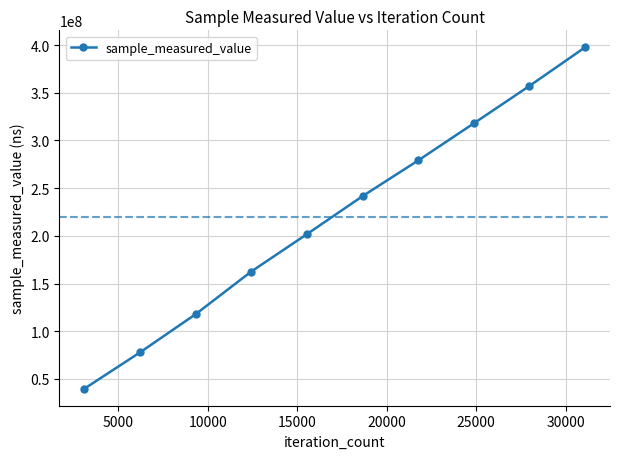

What is the minimum value shown in the chart?

39830361